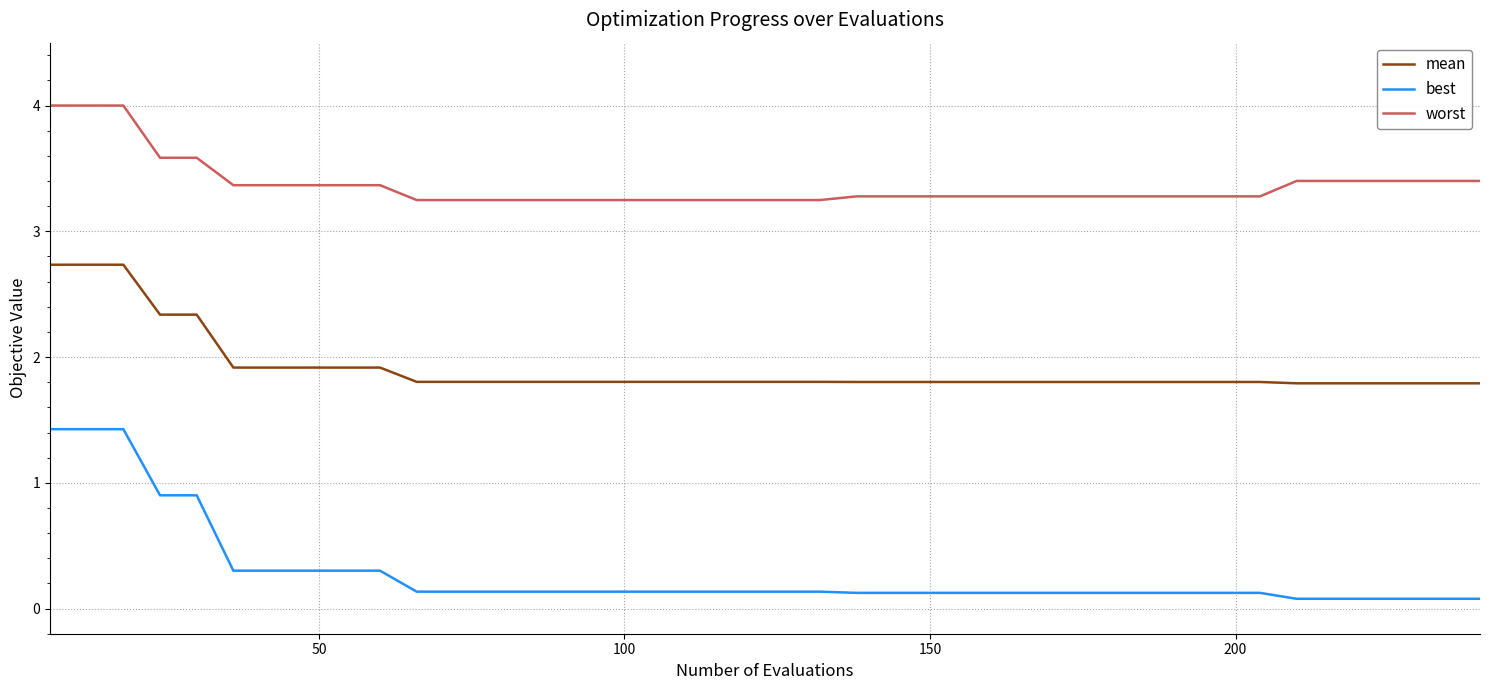

How many categories are shown in the chart?

40